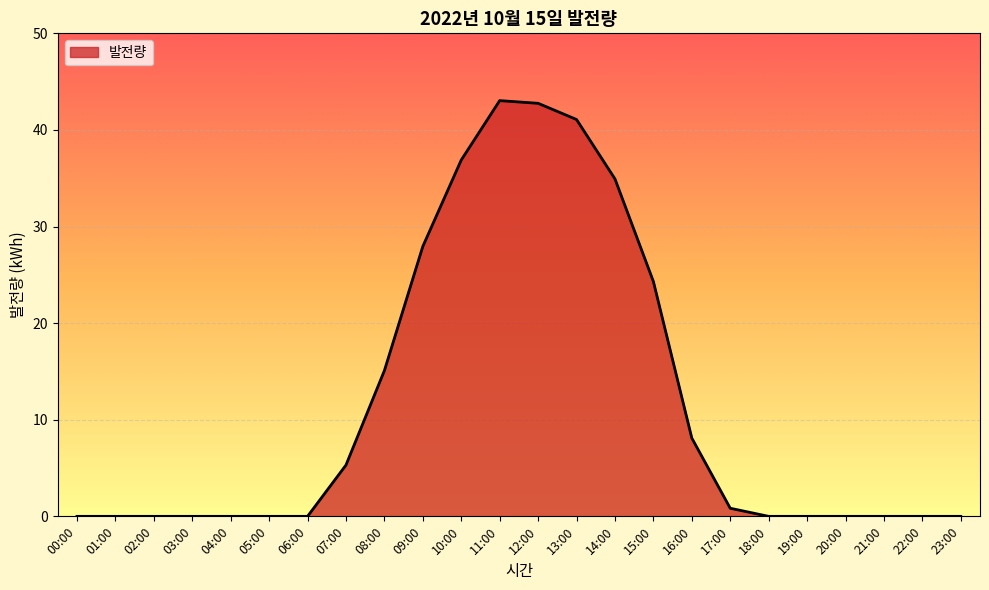

What is the difference between the maximum and minimum values?

43.0